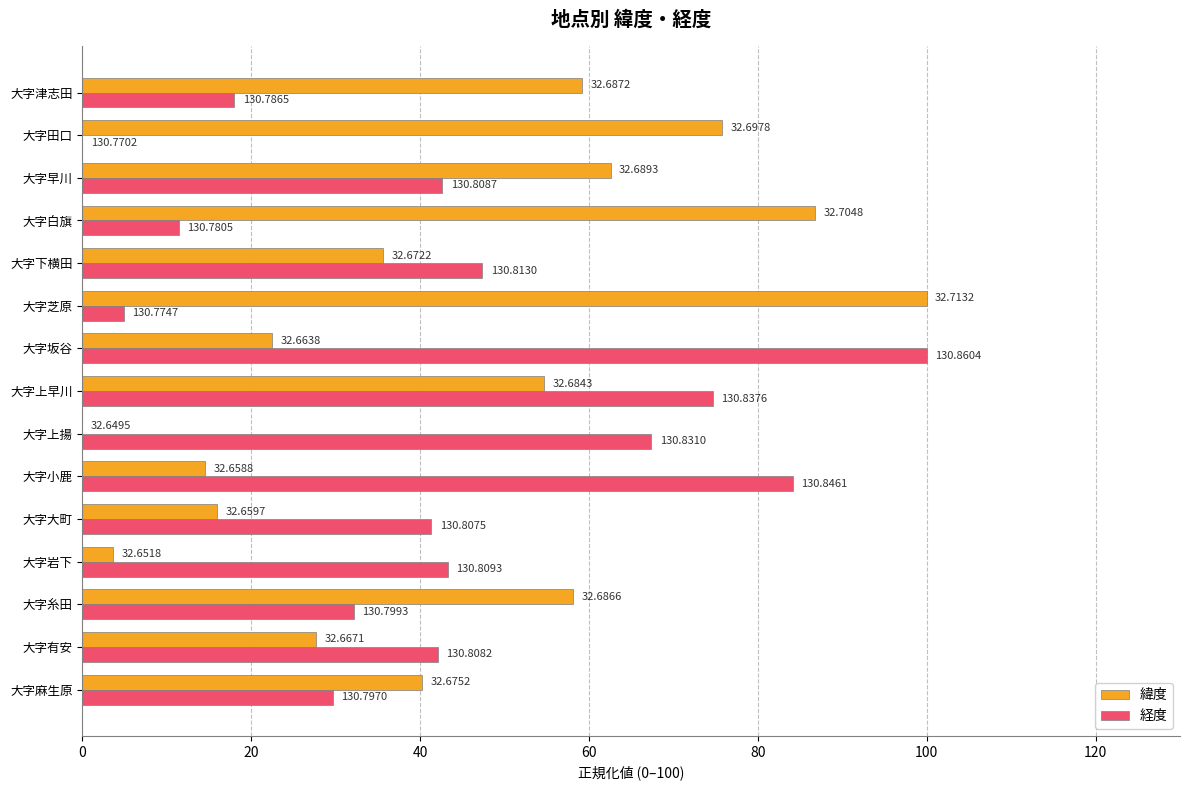

What is the highest value of the 経度 series?

100.0